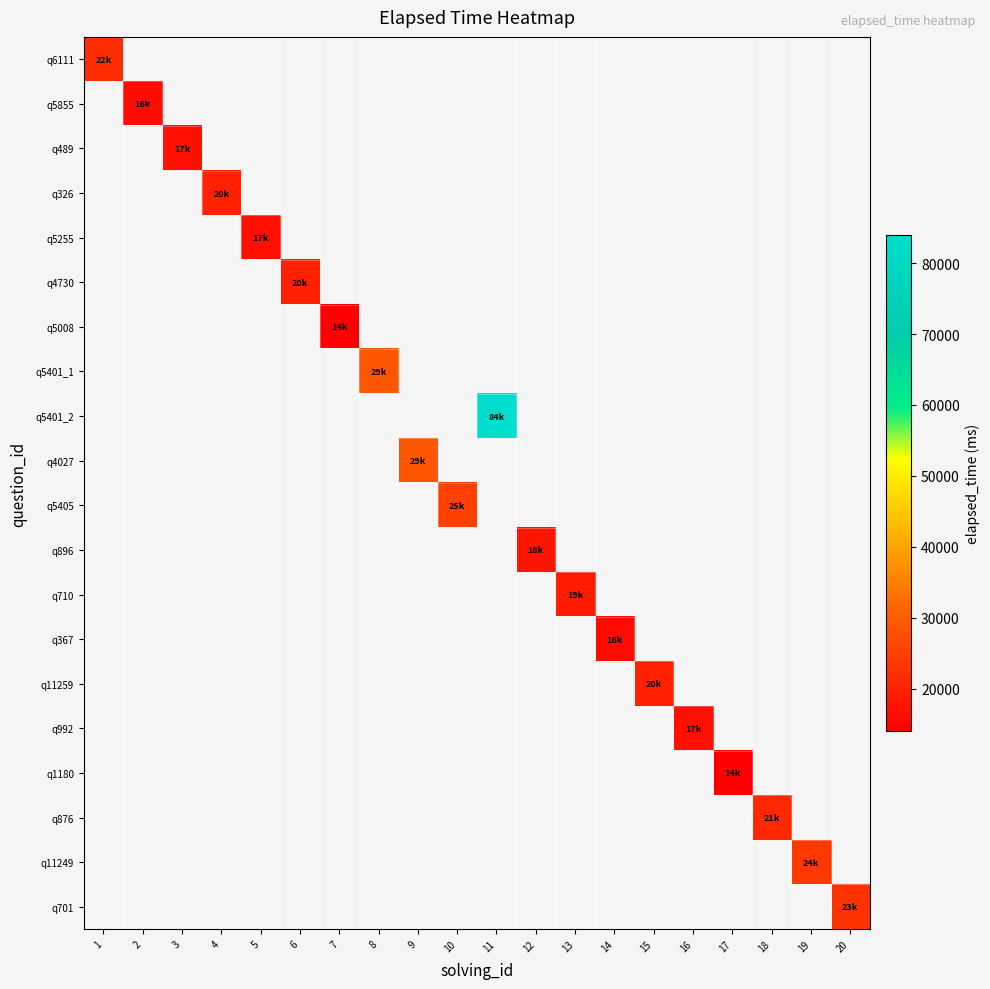

How many distinct data groups are displayed?

20